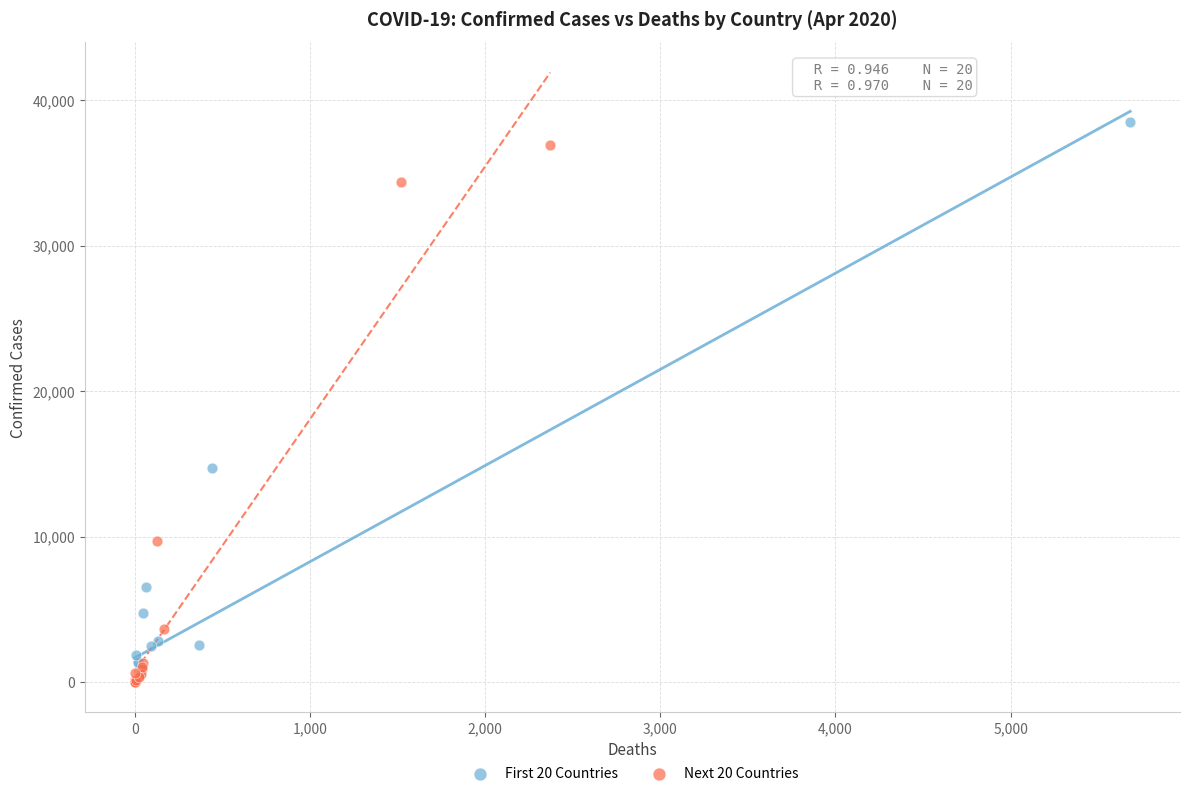

What are all the series names shown in the legend?

First 20 Countries, Next 20 Countries